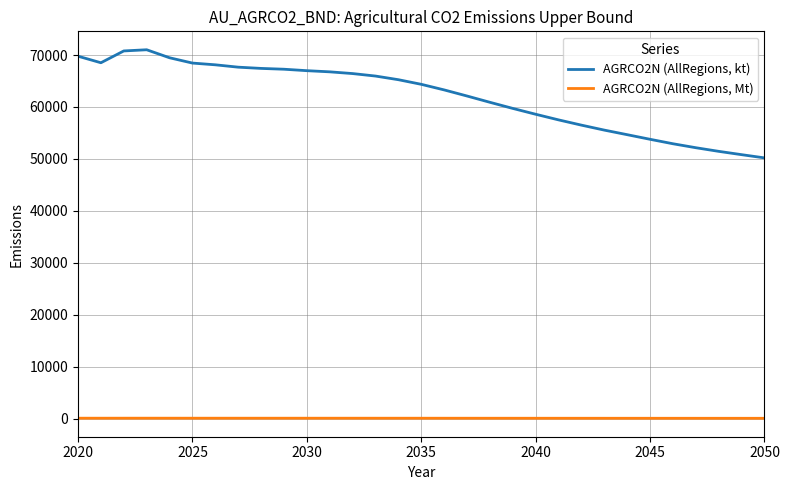

What is the minimum value for AGRCO2N (AllRegions, kt)?

50196.7